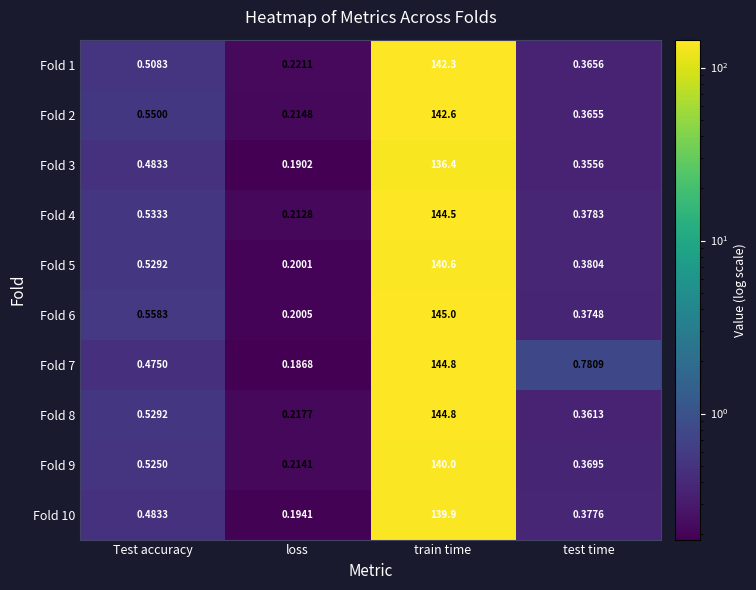

Is the value of Fold 9 at train time greater than the value of Fold 4 at Test accuracy?

Yes